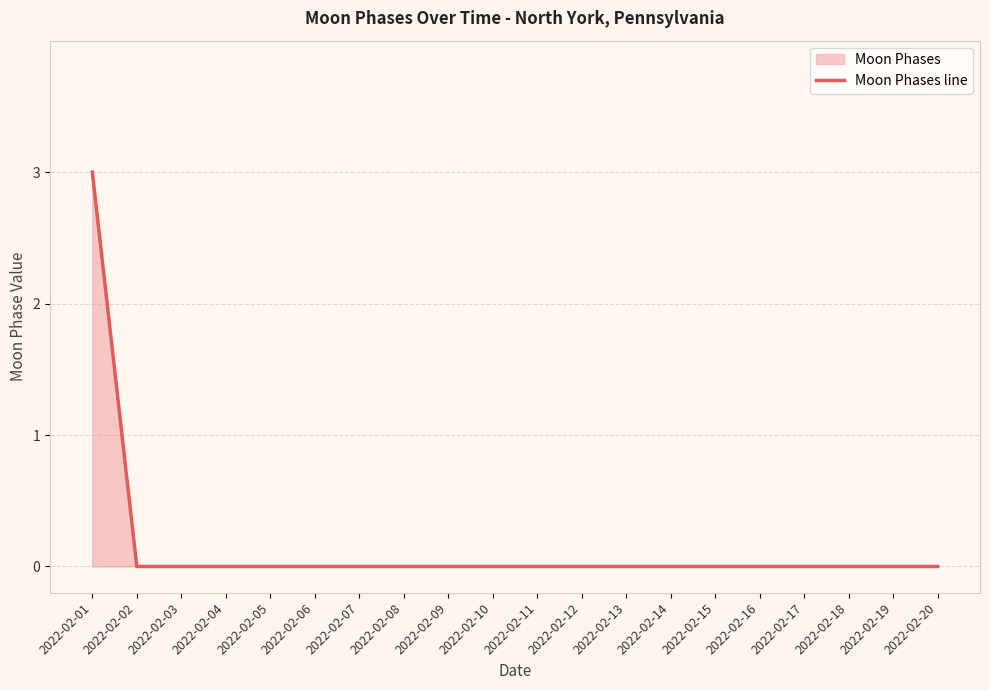

Is it true that the value at 2022-02-15 is 2?

False